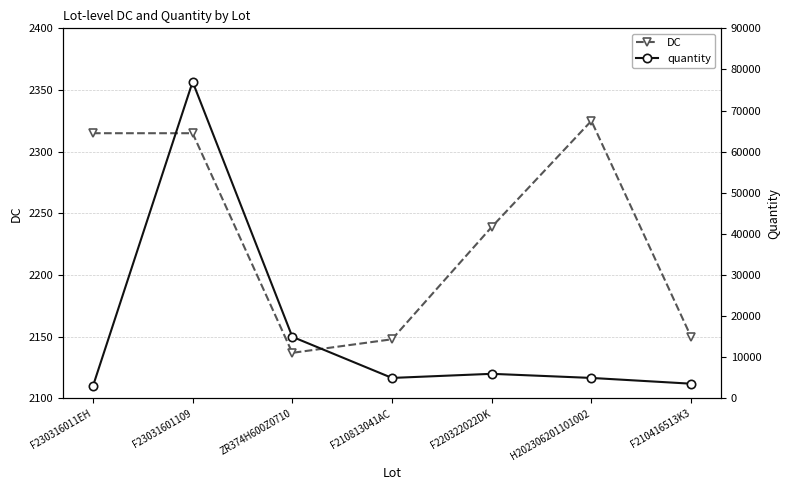

Reading left to right, transcribe all the data shown in this chart.

DC: 2315	2315	2137	2148	2239	2325	2150
quantity: 3000	77000	15000	5000	6000	5000	3600